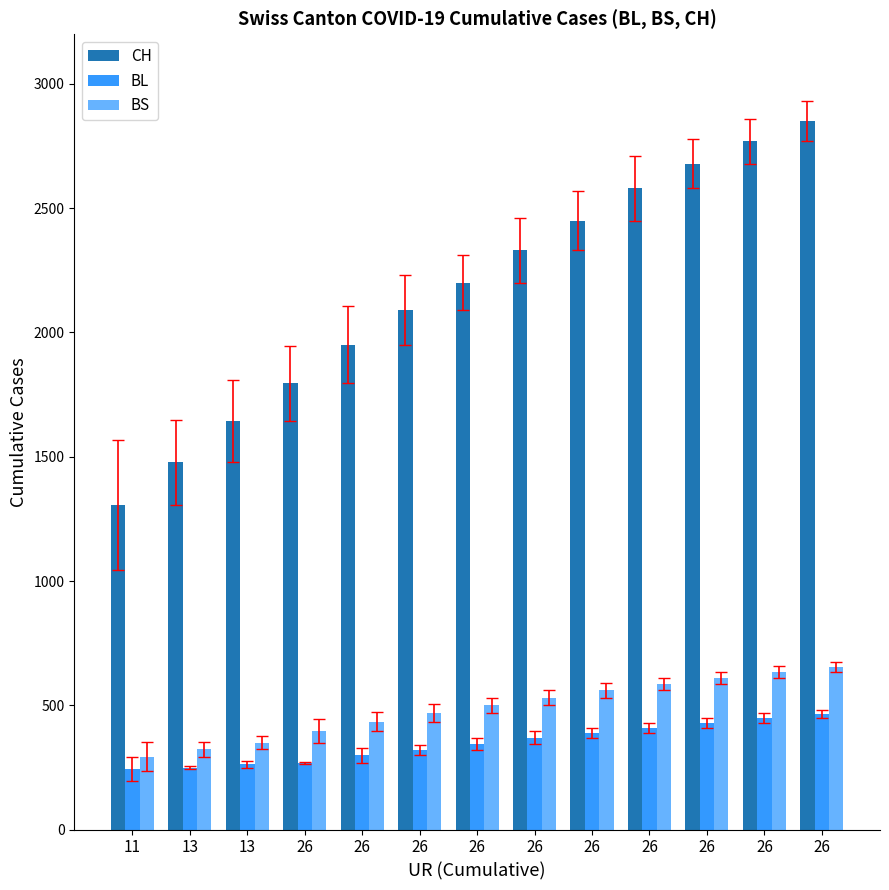

How many groups of bars are there?

13